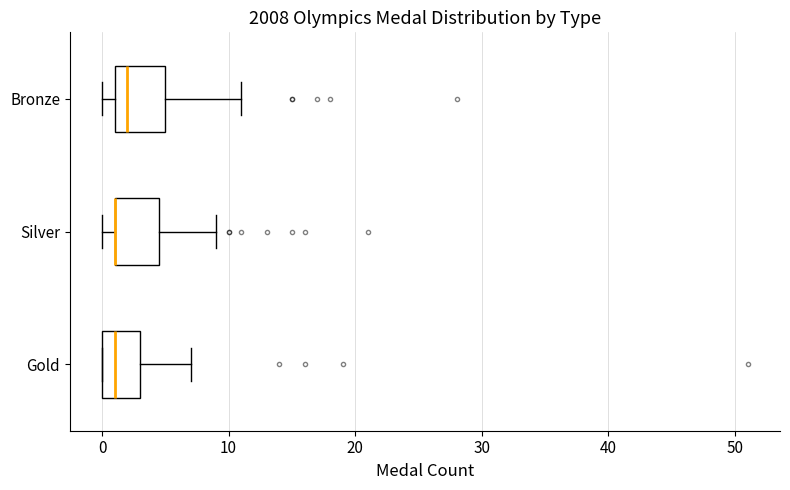

Where does the right whisker of the box for Silver end on the x-axis? The values are not printed on the chart, so give them approximately, as read against the axis.

9